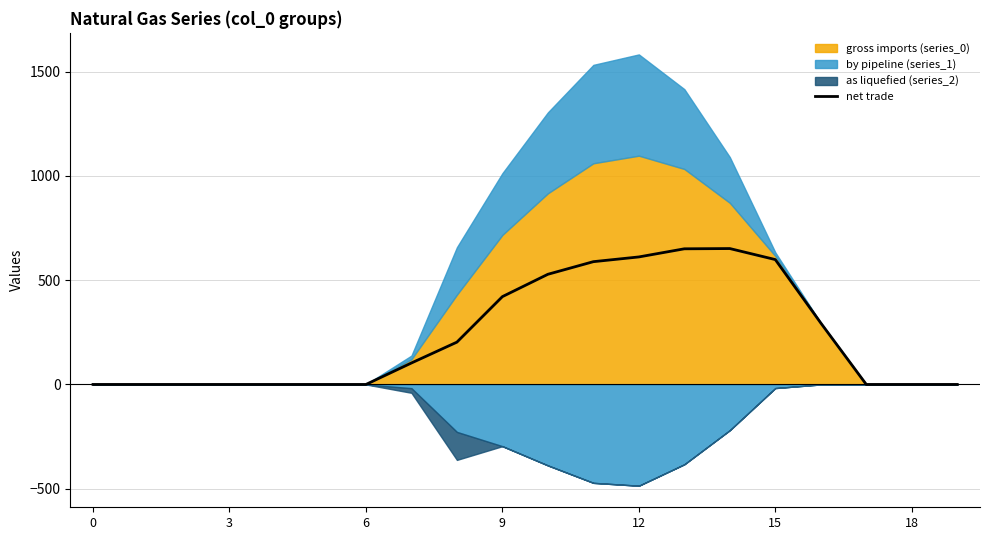

What is the maximum value for net trade?

651.4